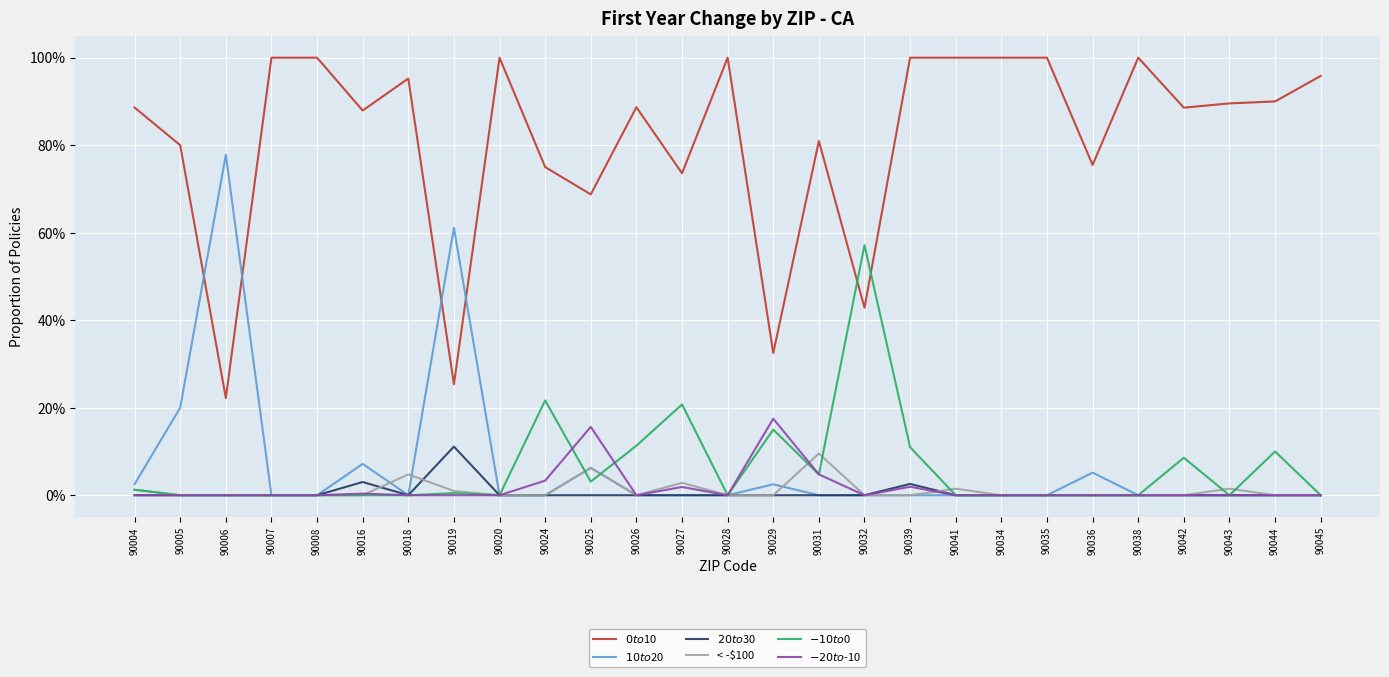

At which category does $-10 to $0 reach its first local peak?

90019